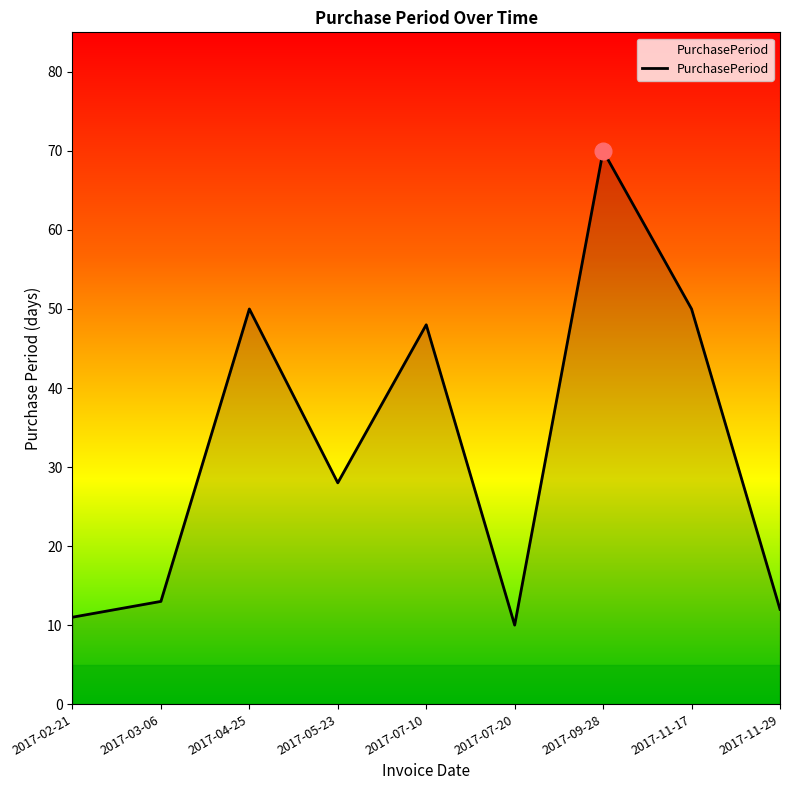

How many categories are shown in the chart?

9